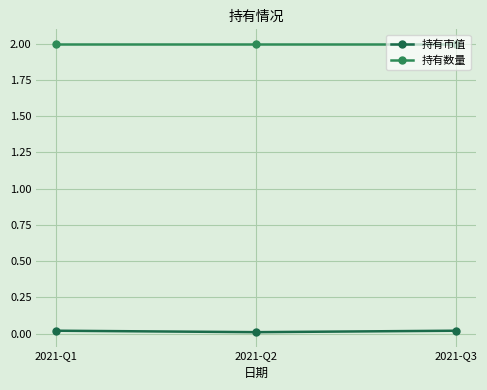

At which category is the sum across all series the highest?

2021-Q1